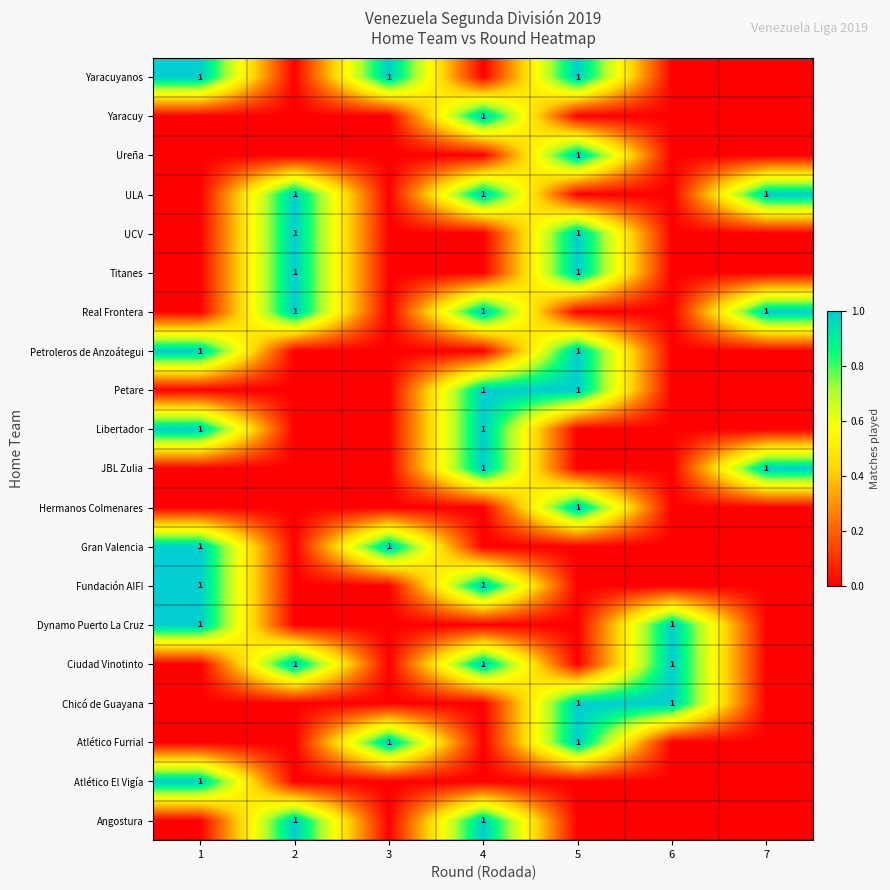

True or false: Yaracuyanos has a value of 1 at 5.

True